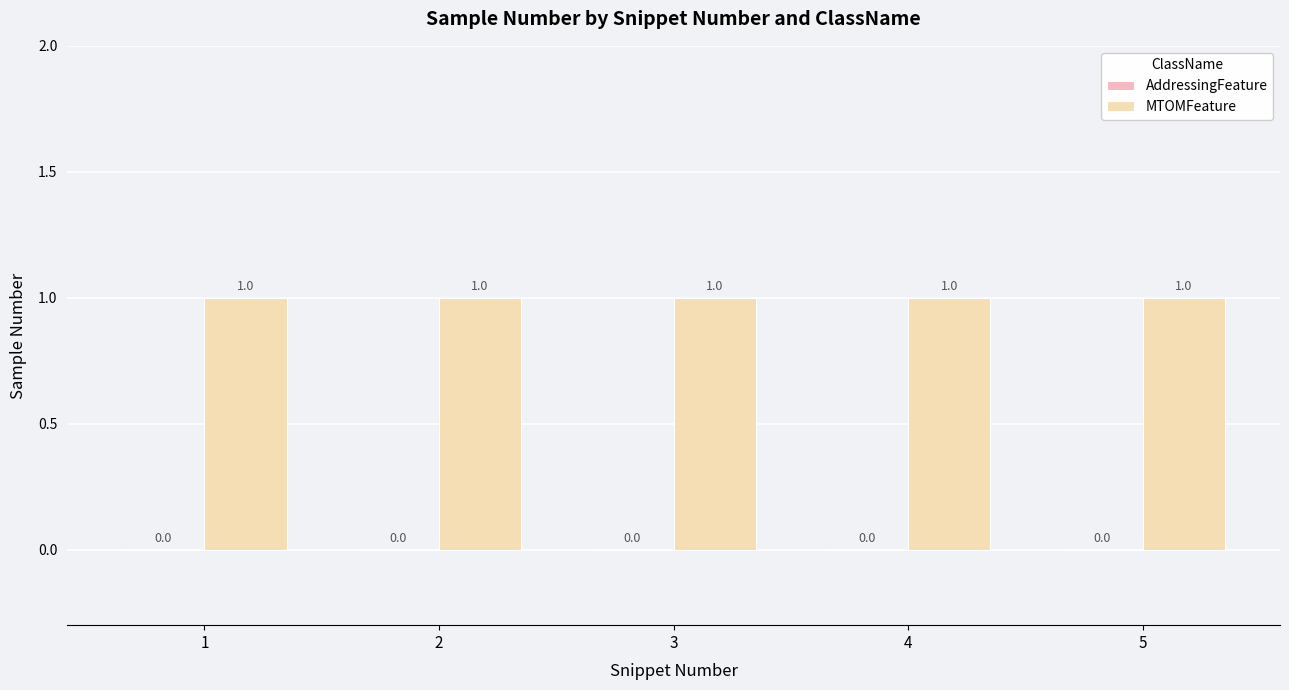

Is the value of AddressingFeature at 4 greater than the value of MTOMFeature at 4?

No